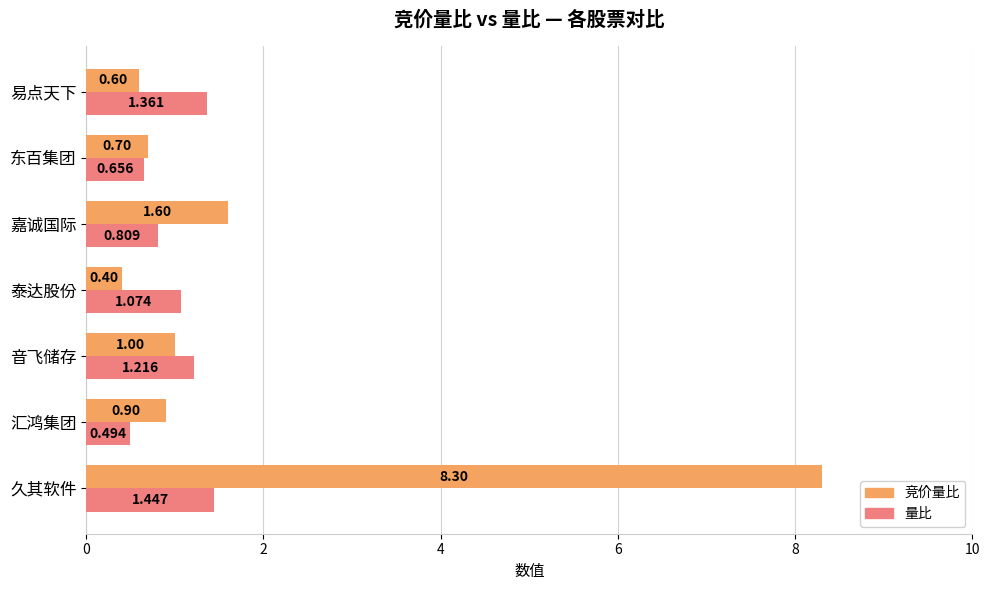

What is the difference between the maximum and minimum values in the 量比 series?

1.0